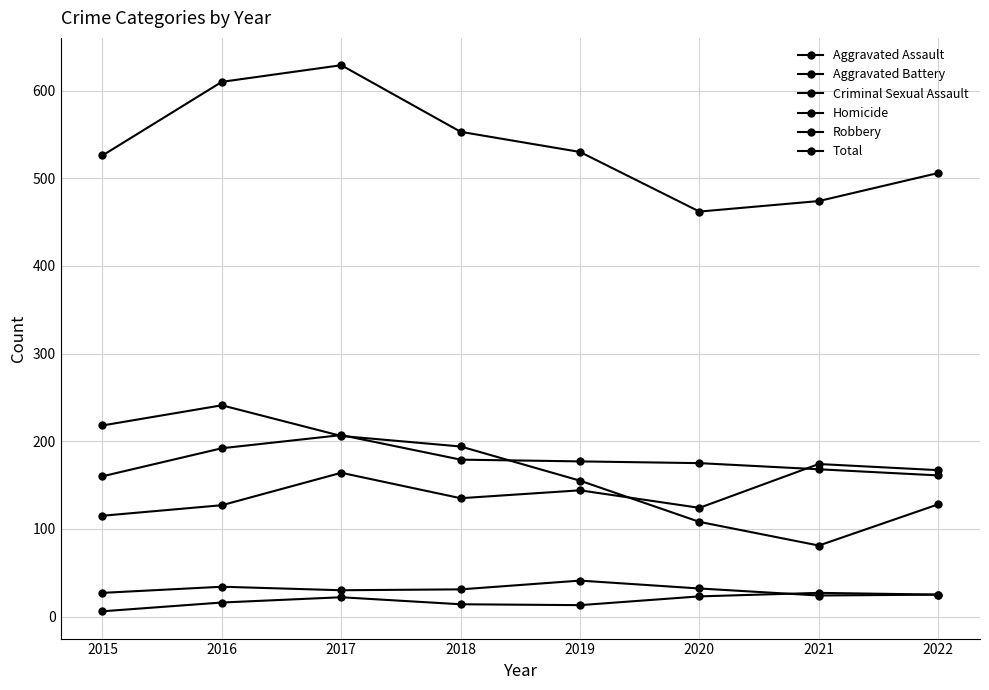

How many series are shown in this chart?

6